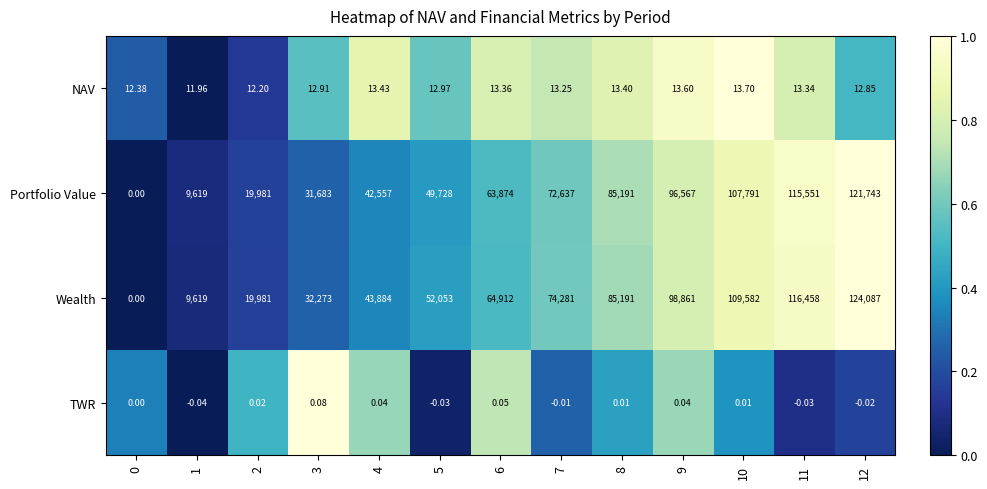

List the series in order of their peak value, highest first.

Wealth, Portfolio Value, NAV, TWR